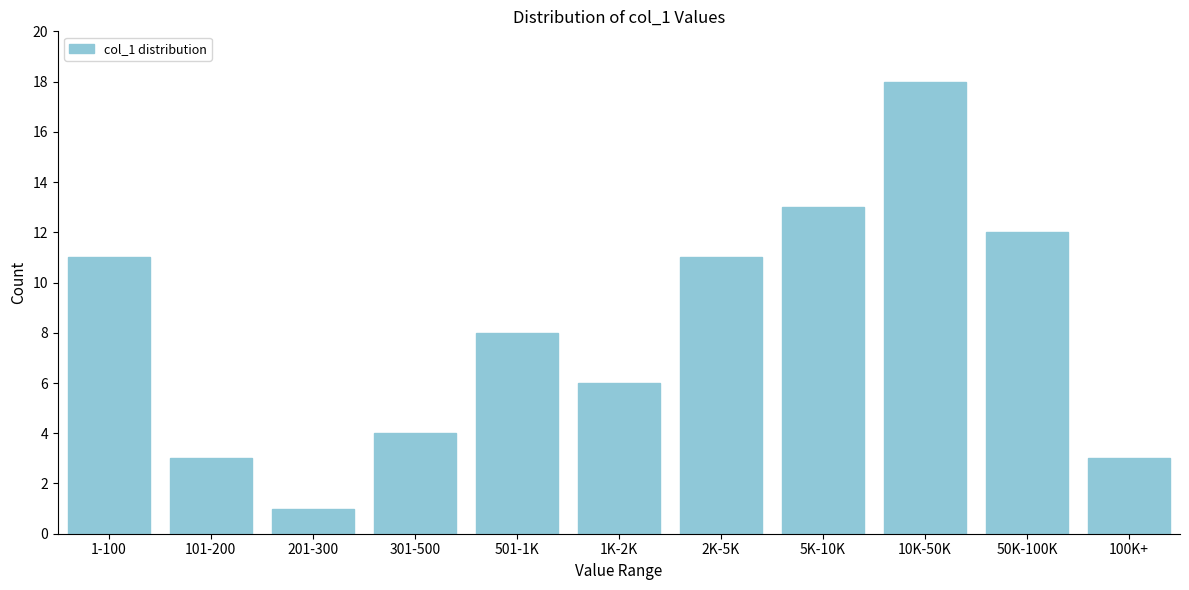

Reading left to right, extract all data points from this chart.

1-100=11	101-200=3	201-300=1	301-500=4	501-1K=8	1K-2K=6	2K-5K=11	5K-10K=13	10K-50K=18	50K-100K=12	100K+=3